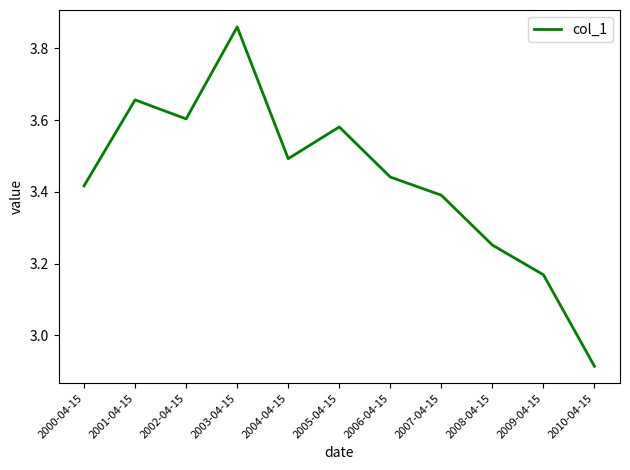

Rank the categories by value from lowest to highest.

2010-04-15, 2009-04-15, 2008-04-15, 2007-04-15, 2000-04-15, 2006-04-15, 2004-04-15, 2005-04-15, 2002-04-15, 2001-04-15, 2003-04-15